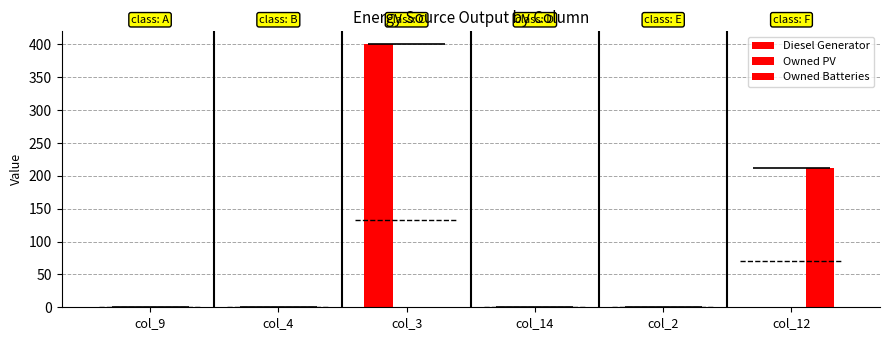

At how many categories does at least one series exceed 153?

2